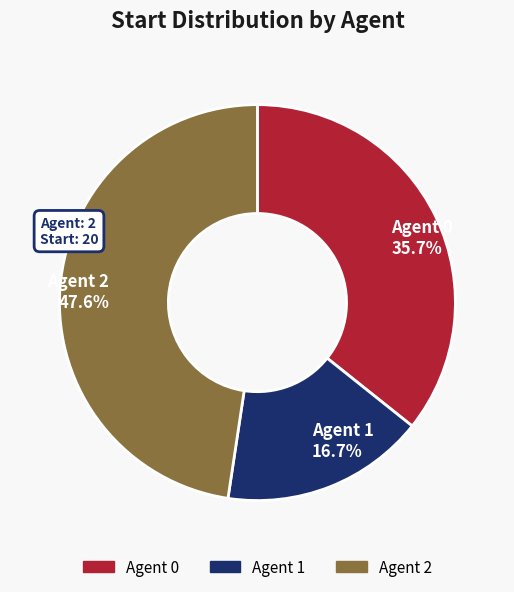

How much of the chart is everything except Agent 2?

52.4%